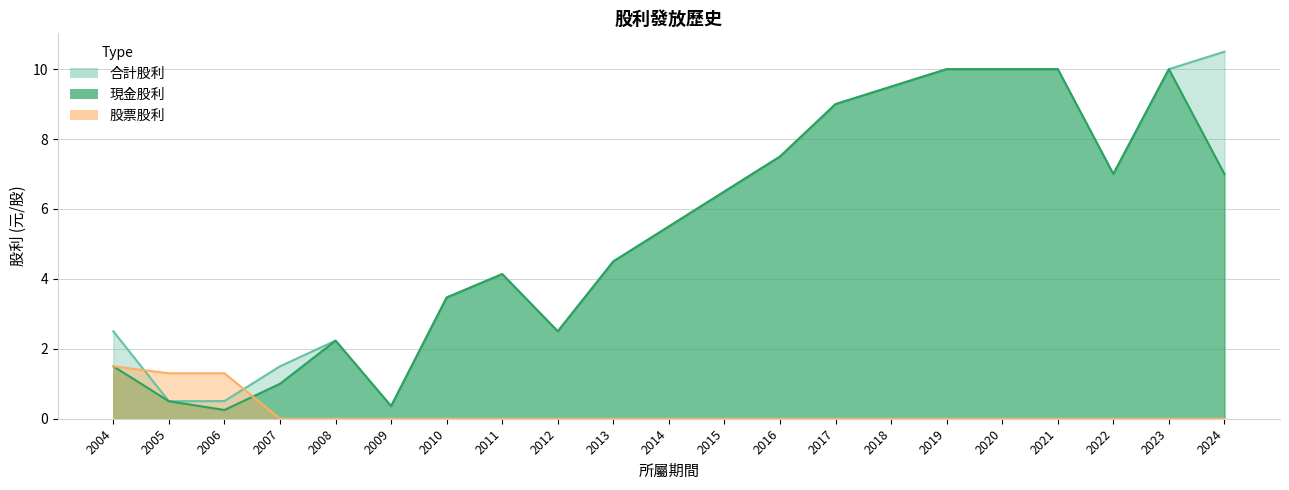

What is the sum of all 合計股利 values?

117.7